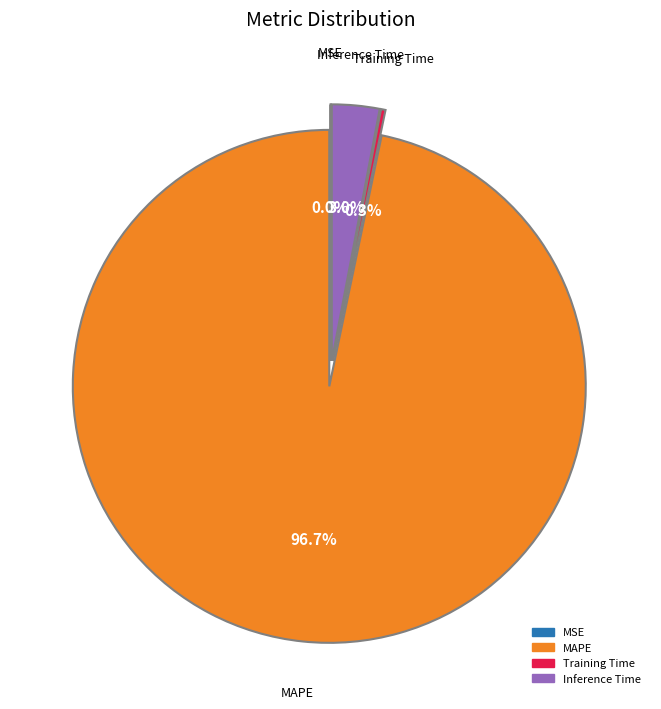

Which category accounts for the majority?

MAPE